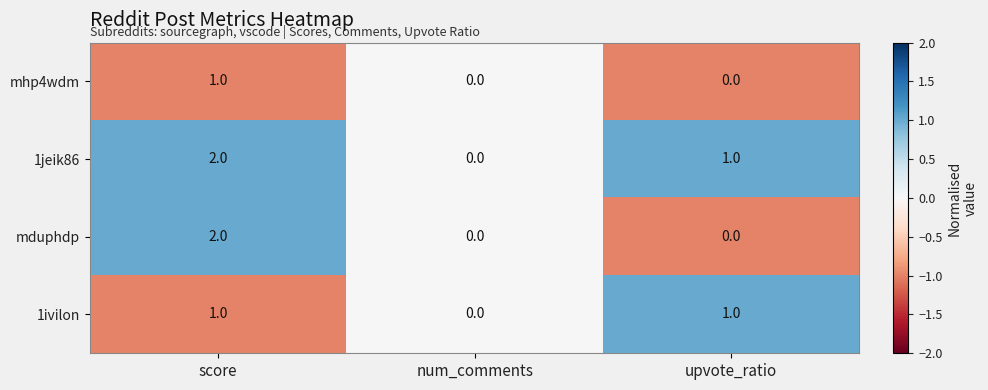

The mduphdp series shows 3 at score. True or false?

False